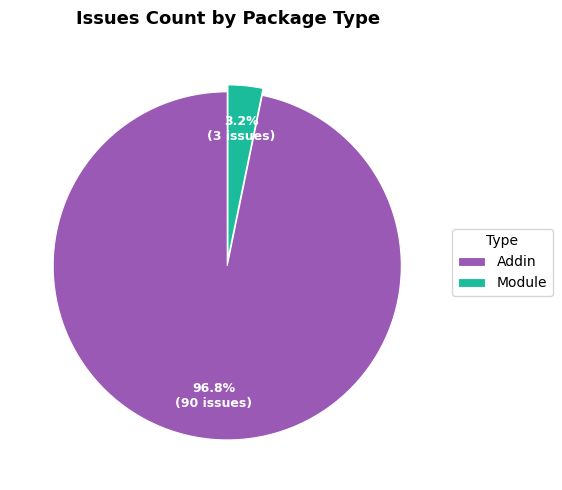

How many segments does this pie chart have?

2